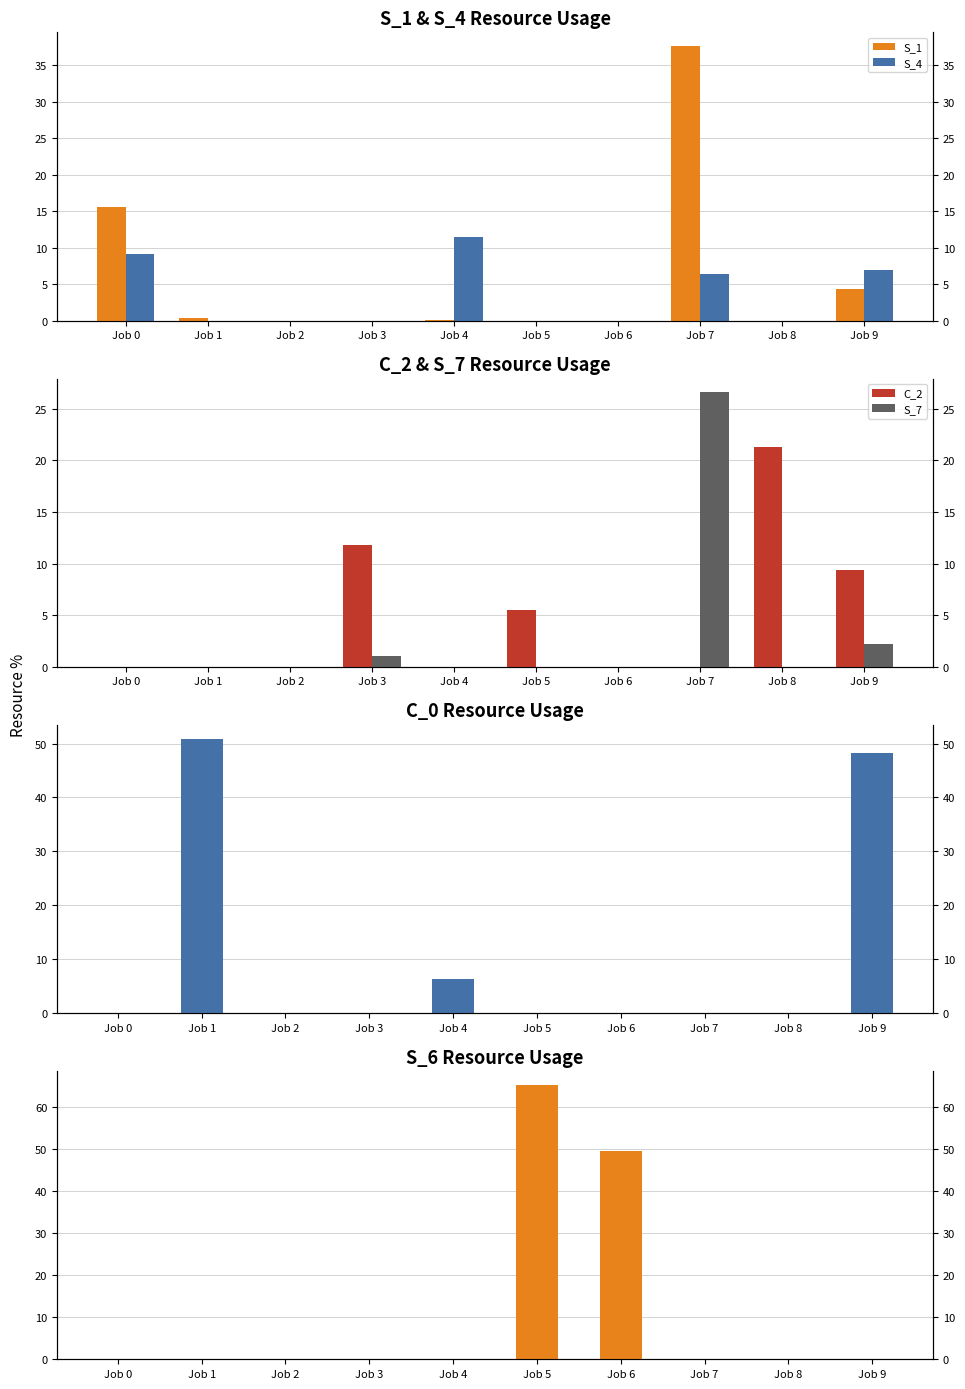

Reading right to left, extract all data points from this chart.

S_1: Job 9=4.3	Job 8=0.0	Job 7=37.6	Job 6=0.0	Job 5=0.0	Job 4=0.1	Job 3=0.0	Job 2=0.0	Job 1=0.4	Job 0=15.6
S_4: Job 9=7.0	Job 8=0.0	Job 7=6.4	Job 6=0.0	Job 5=0.0	Job 4=11.4	Job 3=0.0	Job 2=0.0	Job 1=0.0	Job 0=9.1
C_2: Job 9=9.3	Job 8=21.3	Job 7=0.0	Job 6=0.0	Job 5=5.5	Job 4=0.0	Job 3=11.8	Job 2=0.0	Job 1=0.0	Job 0=0.0
S_7: Job 9=2.2	Job 8=0.0	Job 7=26.6	Job 6=0.0	Job 5=0.0	Job 4=0.0	Job 3=1.1	Job 2=0.0	Job 1=0.0	Job 0=0.0
C_0: Job 9=48.3	Job 8=0.0	Job 7=0.0	Job 6=0.0	Job 5=0.0	Job 4=6.3	Job 3=0.0	Job 2=0.0	Job 1=50.9	Job 0=0.0
S_6: Job 9=0.0	Job 8=0.0	Job 7=0.0	Job 6=49.6	Job 5=65.3	Job 4=0.0	Job 3=0.0	Job 2=0.0	Job 1=0.0	Job 0=0.0